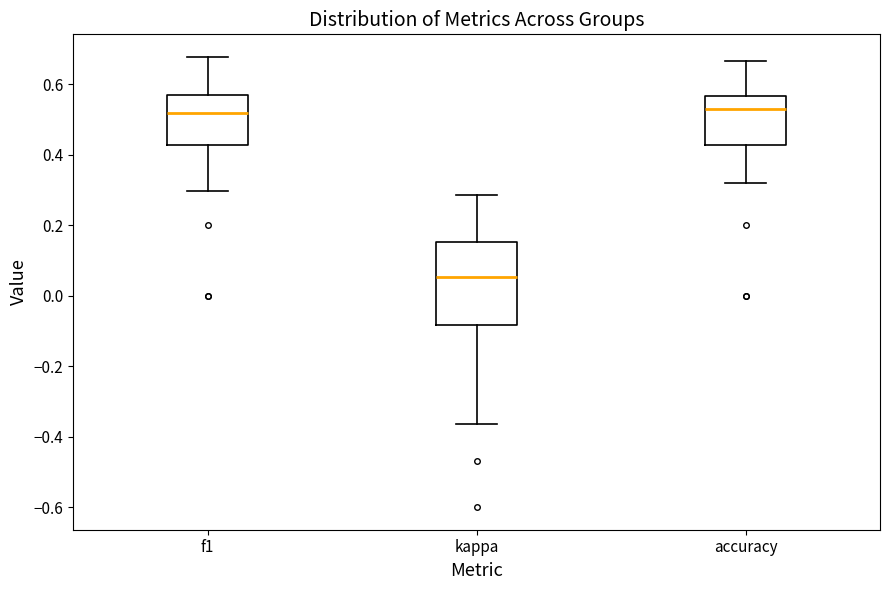

Reading left to right, read every box against the y-axis: the position of its median line, the range the box covers, and the ends of its whiskers. The values are not printed on the chart, so give them approximately, as read against the axis.

f1: median 0.52, box 0.42 to 0.56, whiskers 0.30 to 0.68
kappa: median 0.06, box -0.08 to 0.16, whiskers -0.36 to 0.28
accuracy: median 0.52, box 0.42 to 0.56, whiskers 0.32 to 0.66